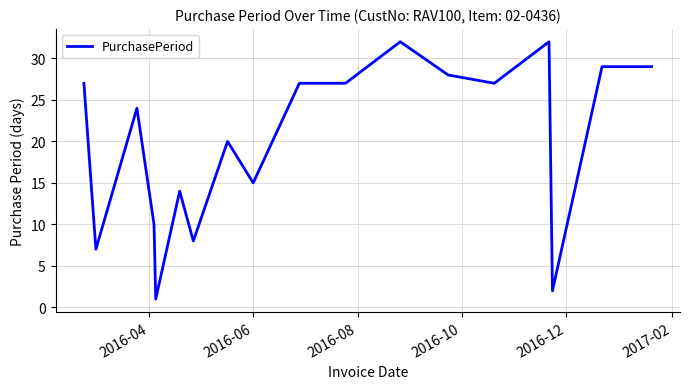

What is the maximum value shown in the chart?

32